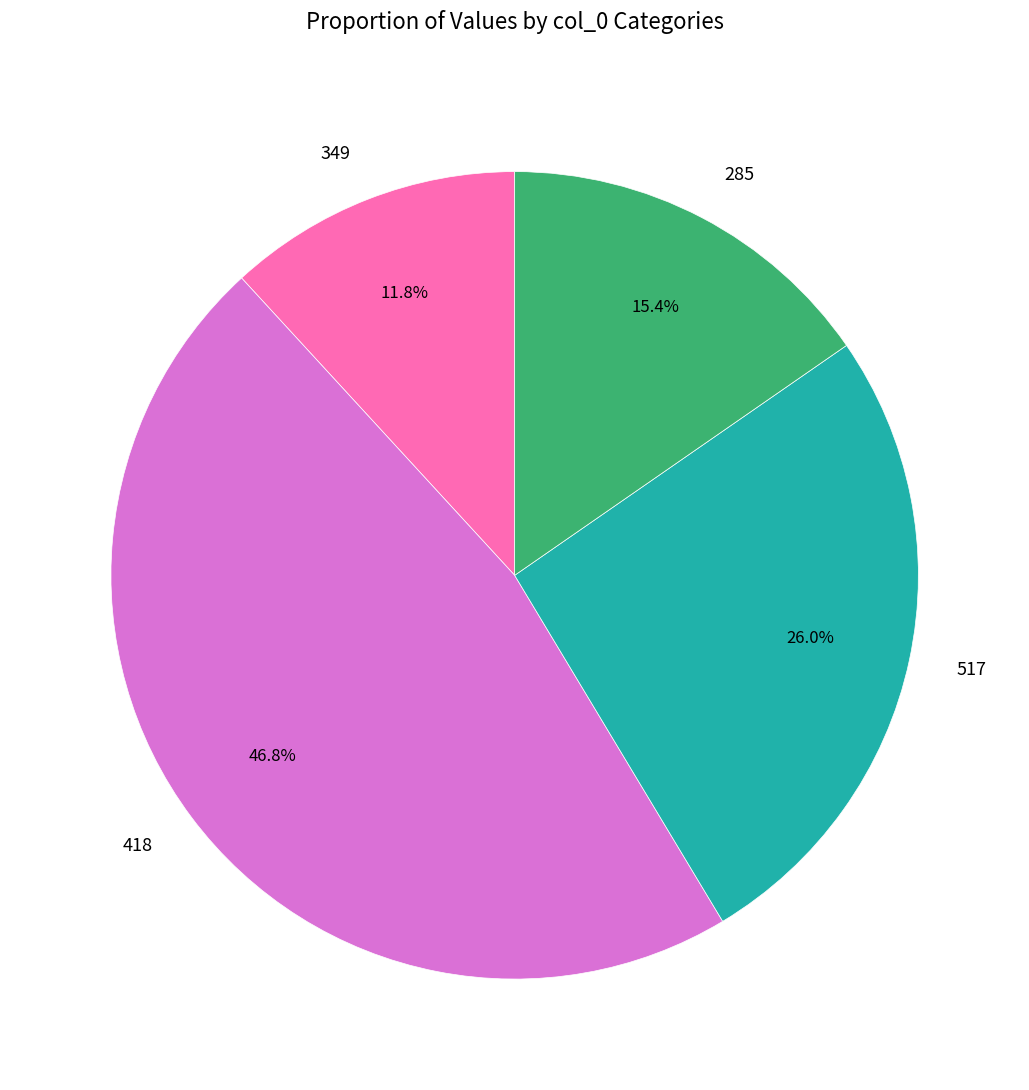

How much of the chart is everything except 349?

88.2%